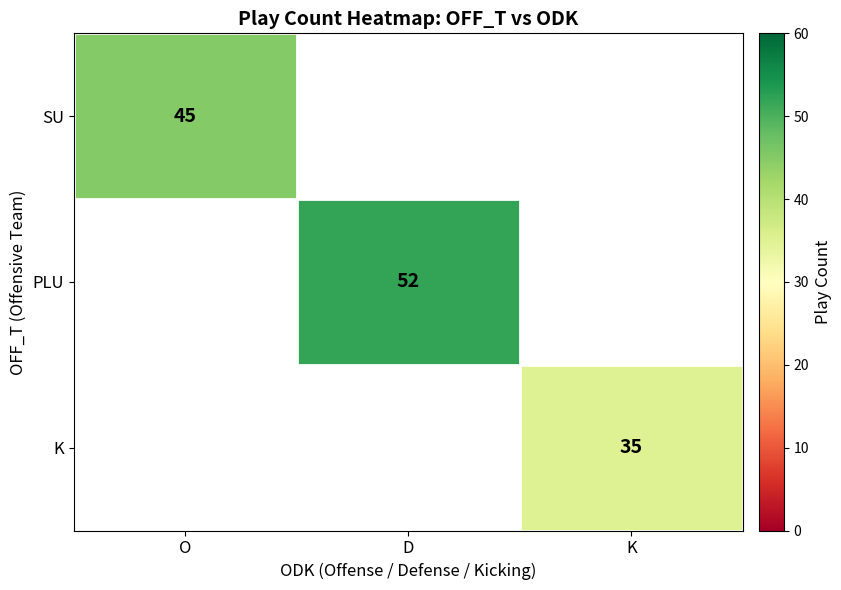

Count the number of categories in the chart.

3